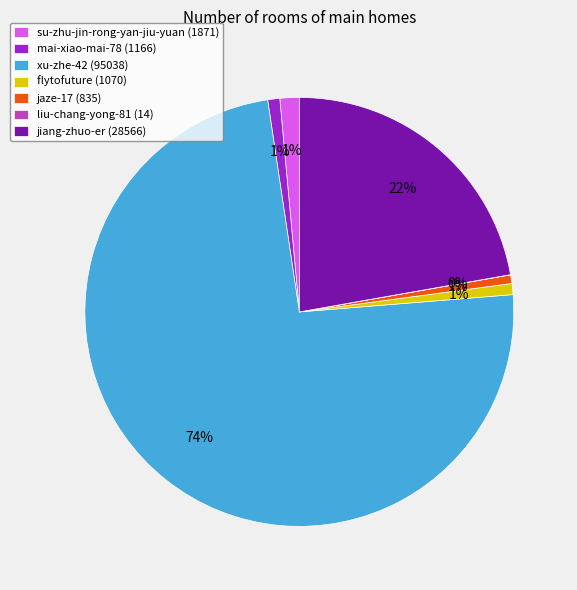

True or false: xu-zhe-42 (95038) accounts for 74% of the total.

True